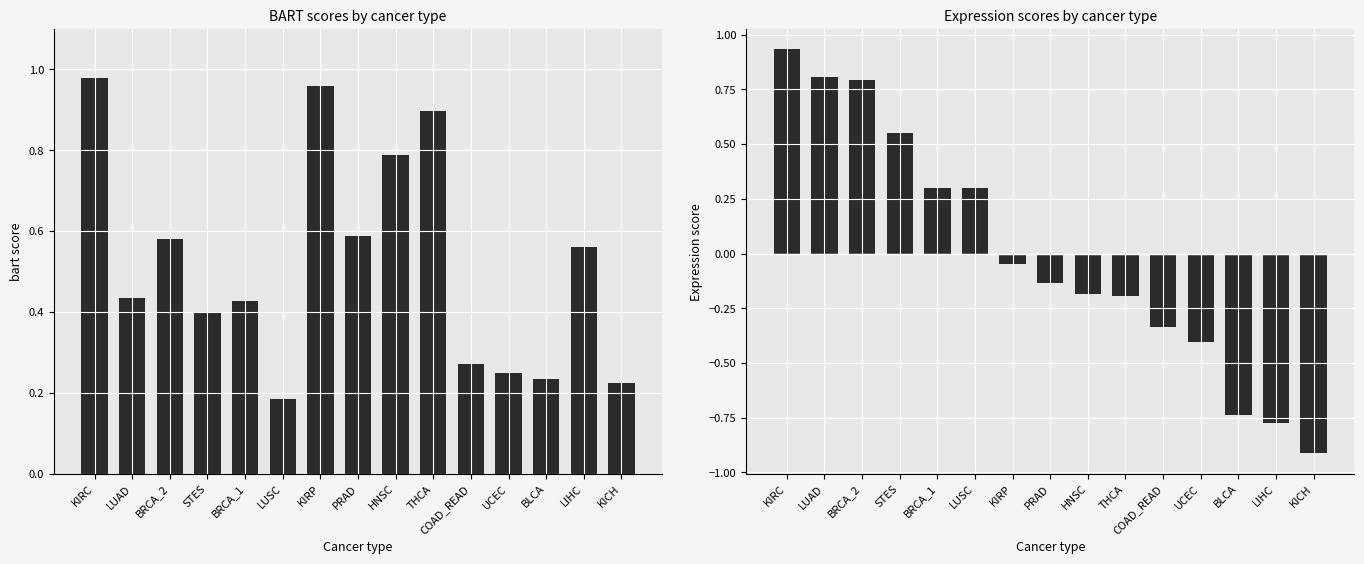

Which category has the highest value in the expr series?

KIRC